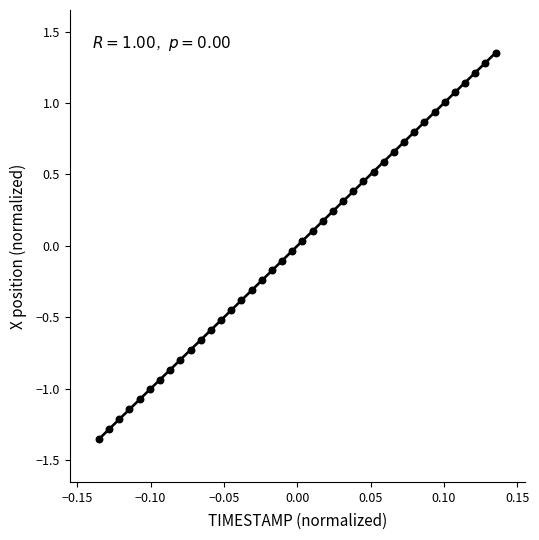

What is the range of Y values (max minus min)?

2.7